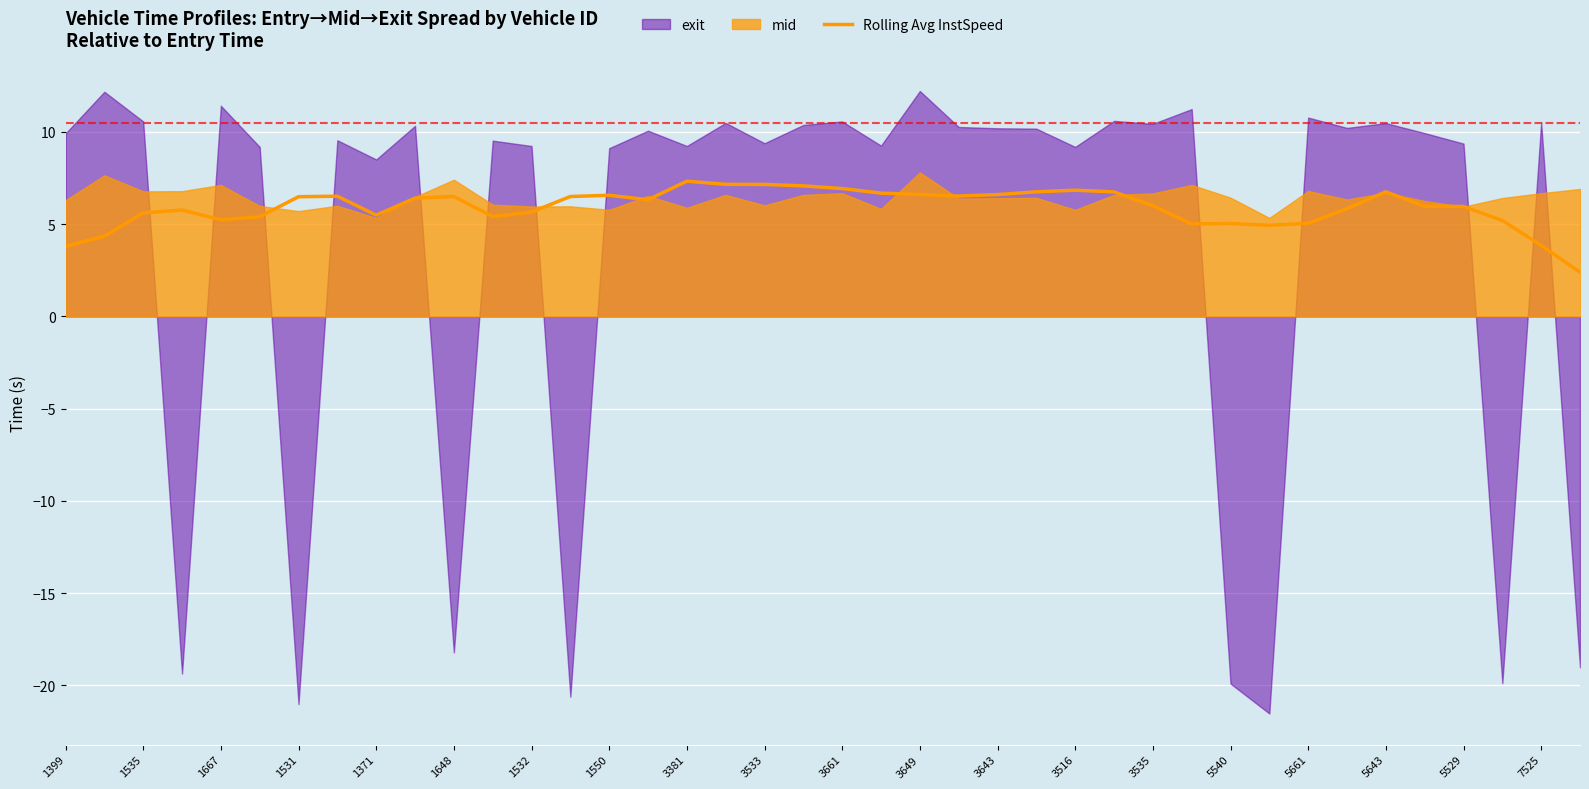

The value at 27 is 11.2. True or false?

False